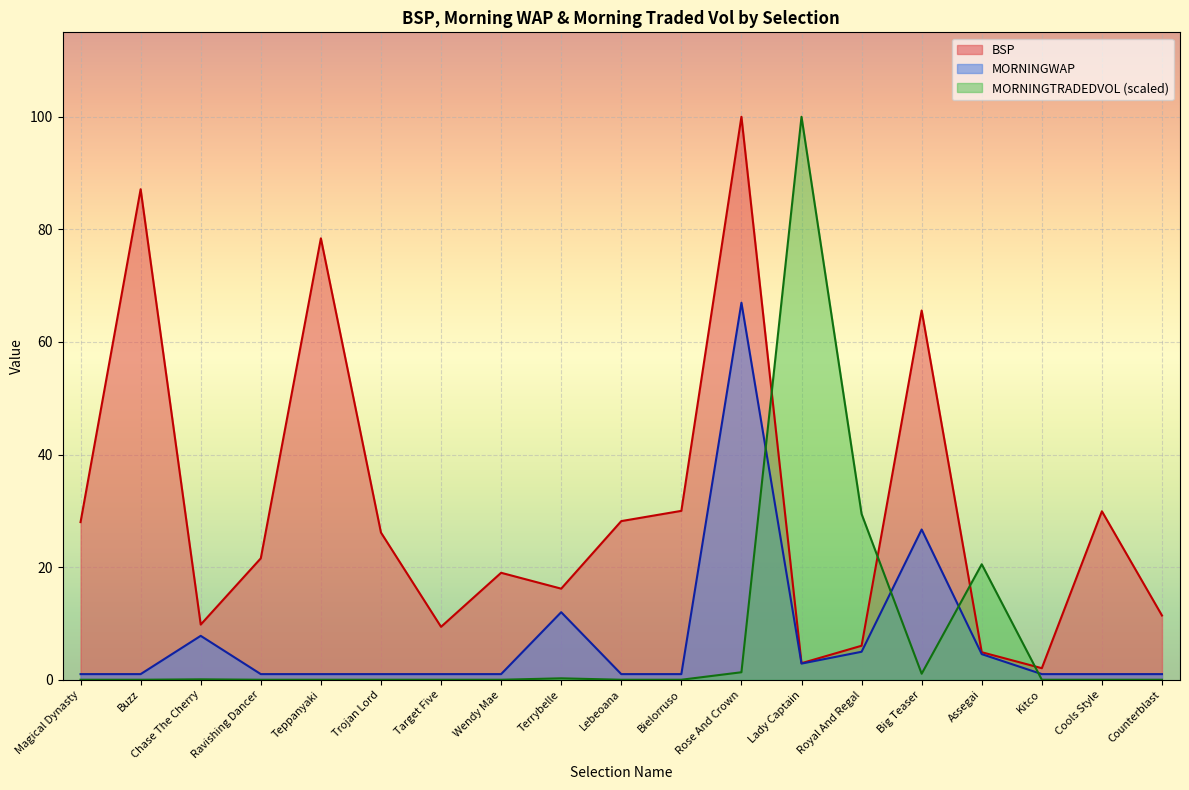

How many data points in BSP are above 21?

10